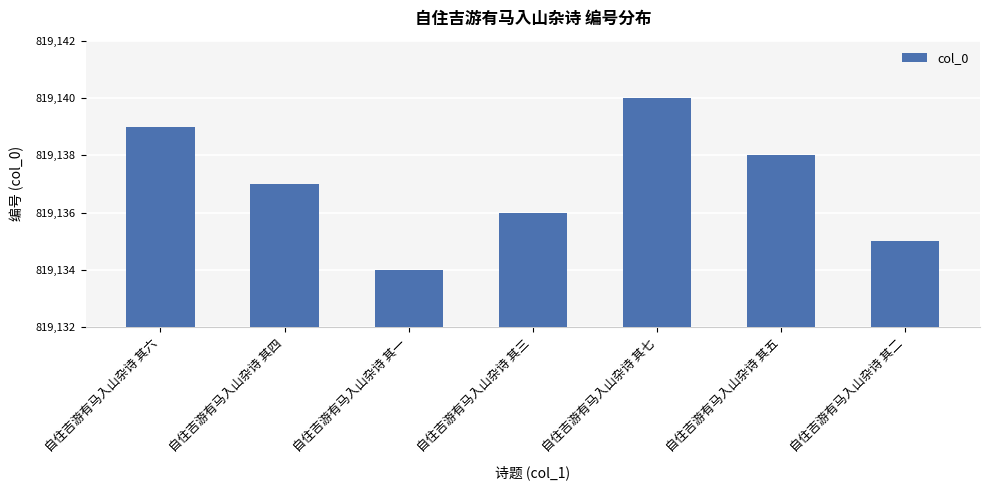

How many values are between 819135 and 819139?

5